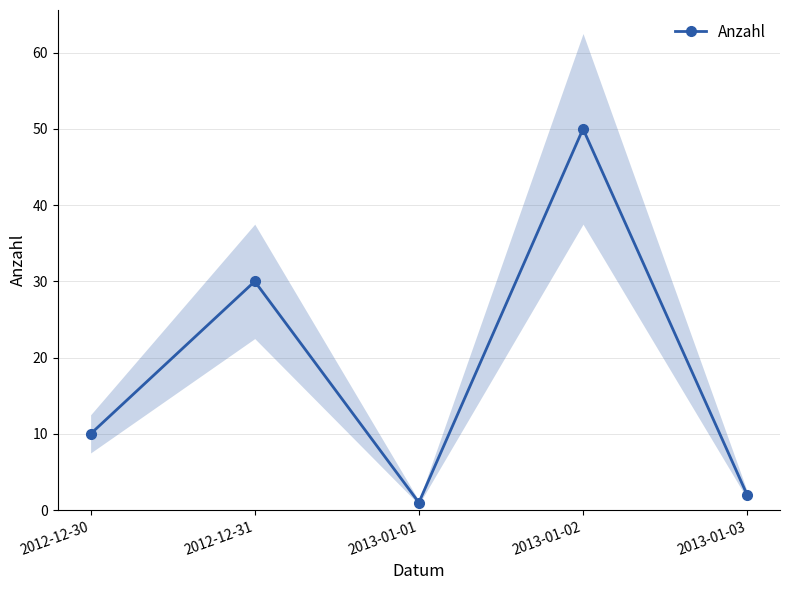

Which label corresponds to the largest value in the chart?

2013-01-02